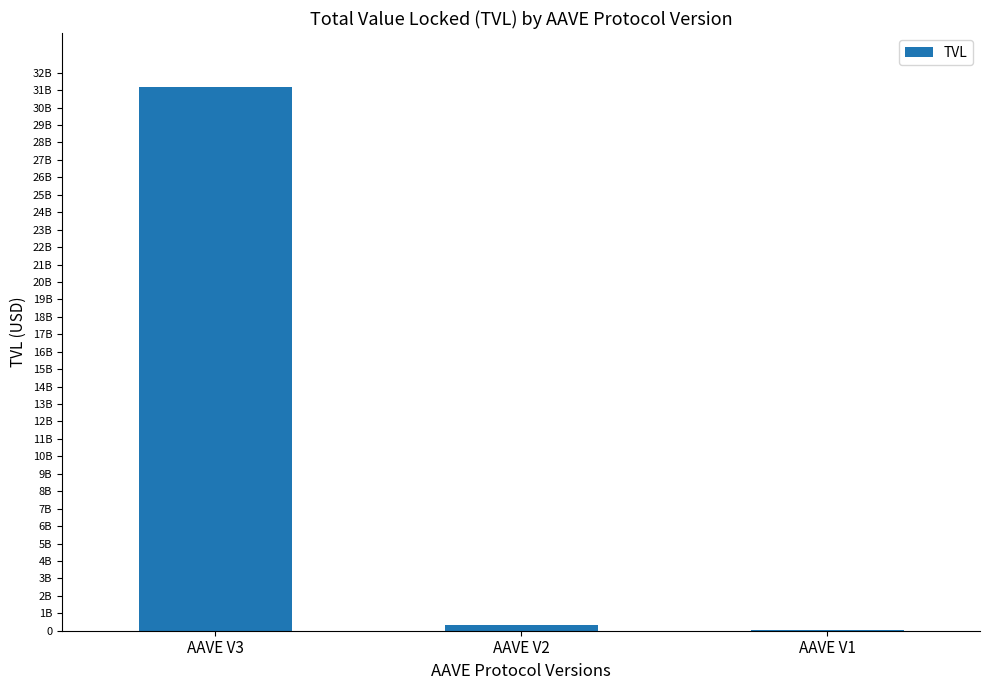

What is the change in value from AAVE V2 to AAVE V1?

-315127579.3